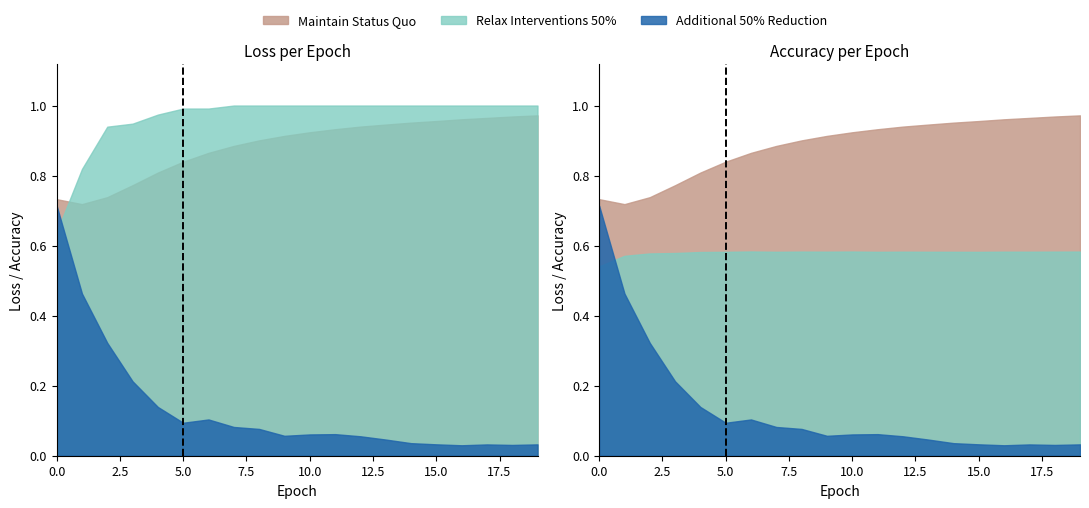

Reading left to right, what are all the values shown in this chart?

train_loss: 0=0.7	1=0.5	2=0.3	3=0.2	4=0.1	5=0.1	6=0.1	7=0.1	8=0.1	9=0.1	10=0.1	11=0.1	12=0.1	13=0.0	14=0.0	15=0.0	16=0.0	17=0.0	18=0.0	19=0.0
val_loss: 0=0.7	1=0.7	2=0.7	3=0.8	4=0.8	5=0.8	6=0.9	7=0.9	8=0.9	9=0.9	10=0.9	11=0.9	12=0.9	13=0.9	14=1.0	15=1.0	16=1.0	17=1.0	18=1.0	19=1.0
train_acc: 0=0.6	1=0.8	2=0.9	3=0.9	4=1.0	5=1.0	6=1.0	7=1.0	8=1.0	9=1.0	10=1.0	11=1.0	12=1.0	13=1.0	14=1.0	15=1.0	16=1.0	17=1.0	18=1.0	19=1.0
val_acc: 0=0.5	1=0.6	2=0.6	3=0.6	4=0.6	5=0.6	6=0.6	7=0.6	8=0.6	9=0.6	10=0.6	11=0.6	12=0.6	13=0.6	14=0.6	15=0.6	16=0.6	17=0.6	18=0.6	19=0.6